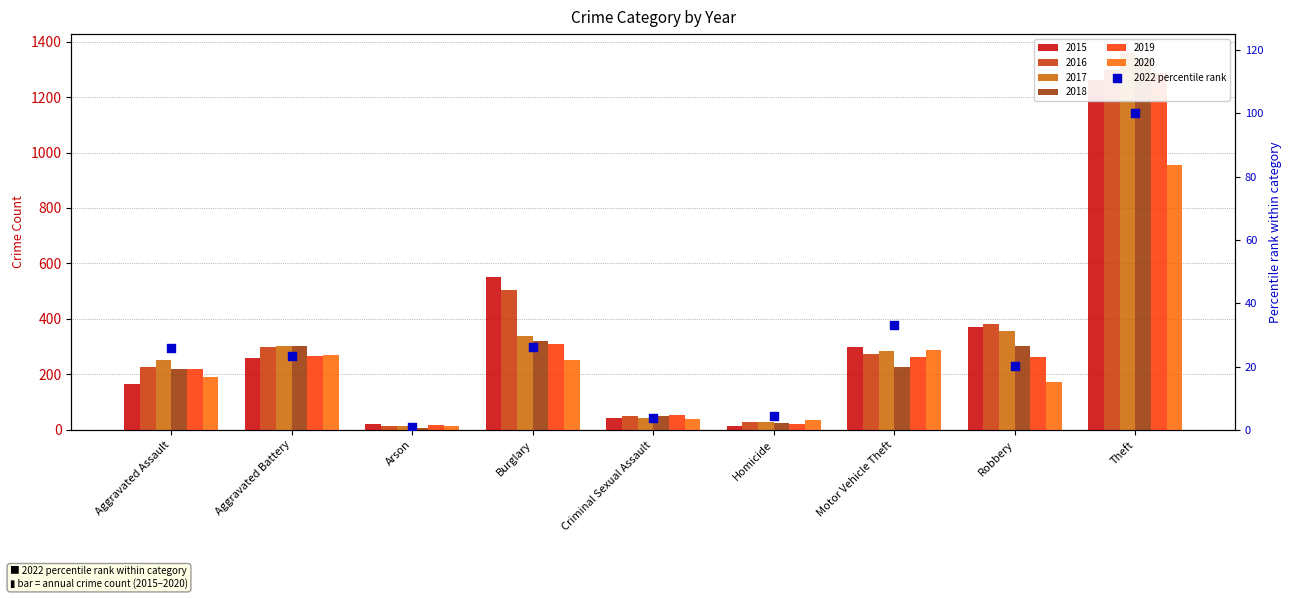

Between Burglary and Robbery, which is larger?

Burglary